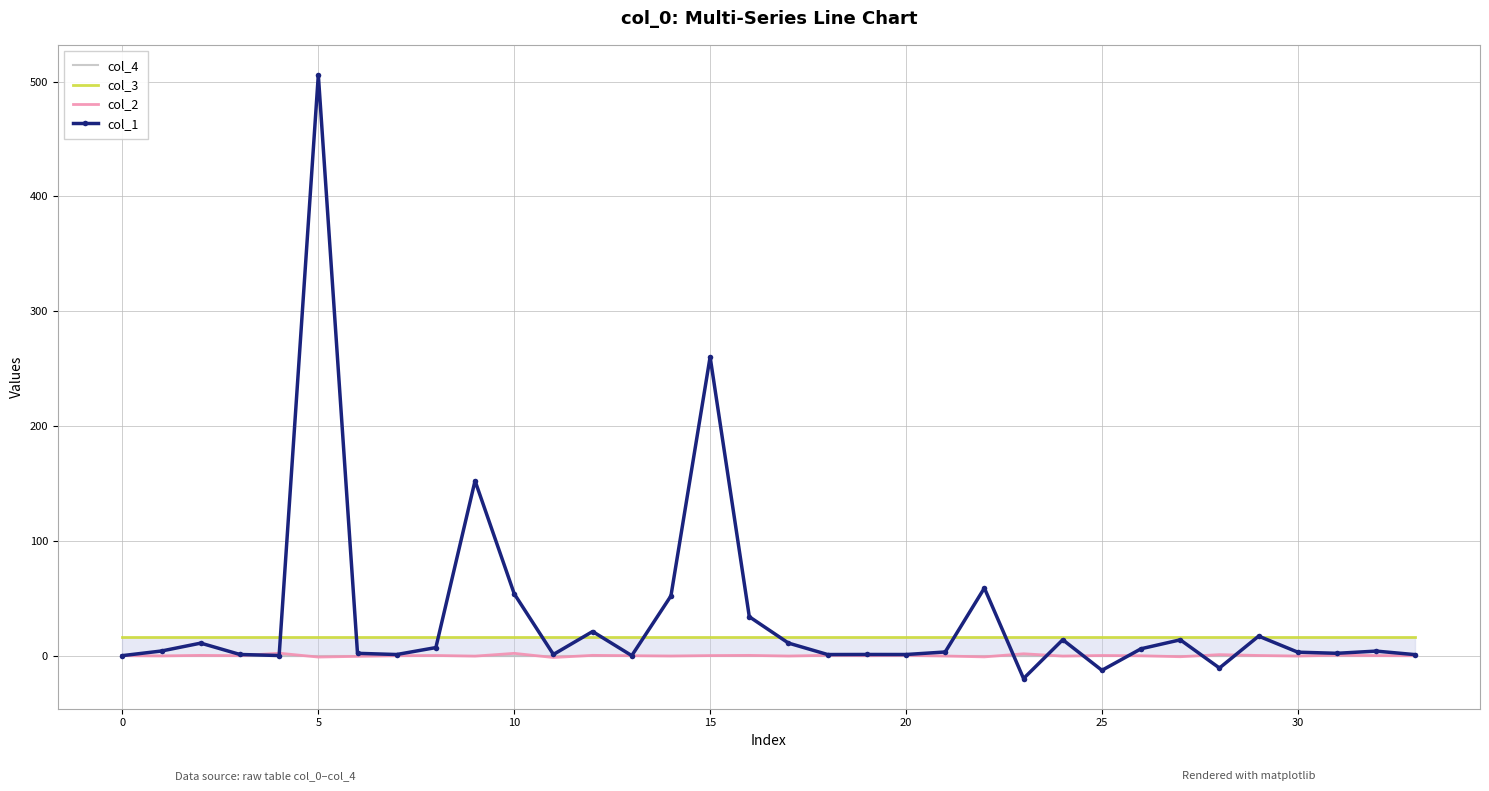

At how many categories does at least one series exceed 479?

1